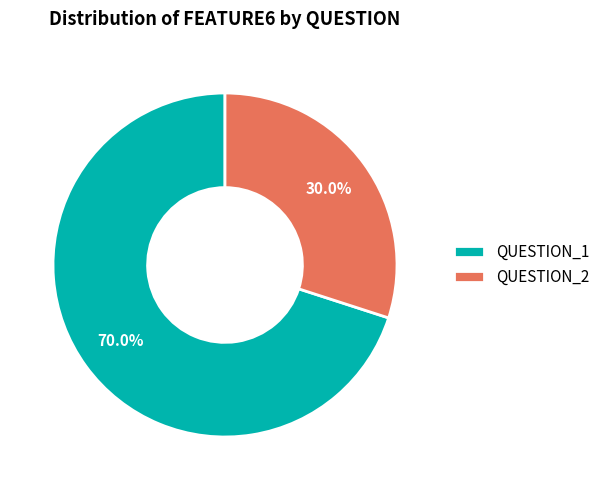

To the nearest percent, what portion does QUESTION_1 represent?

70%